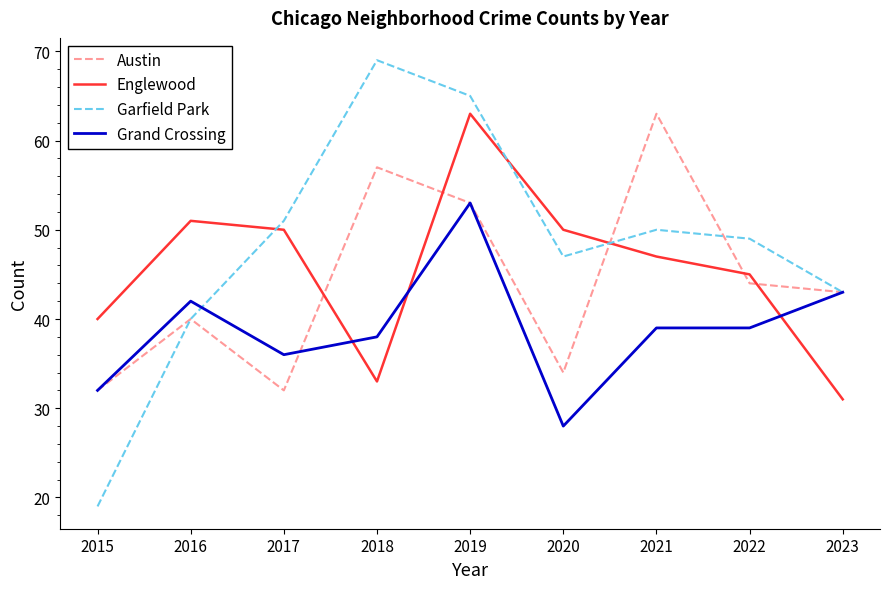

At how many categories does at least one series exceed 57?

3